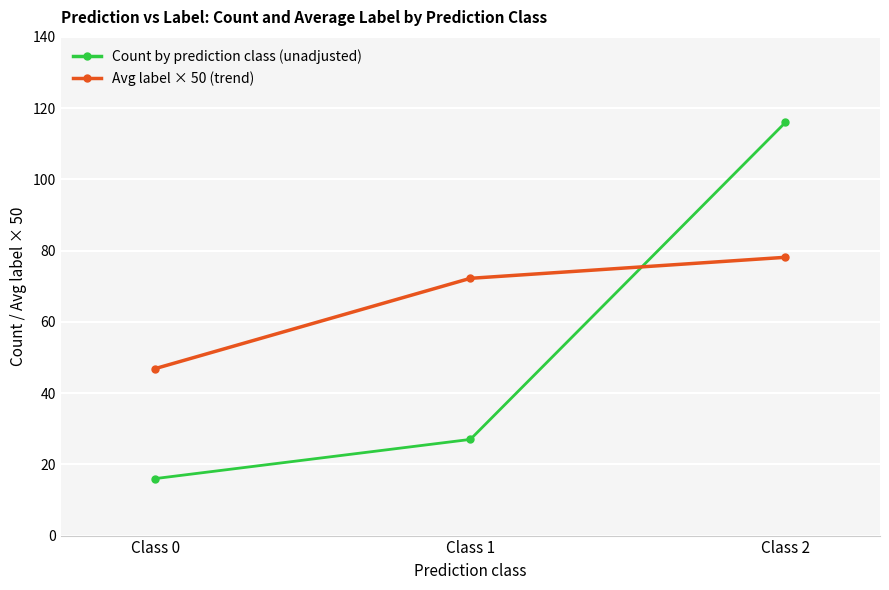

Where does the Avg label × 50 (trend) series first go above 72?

Class 1